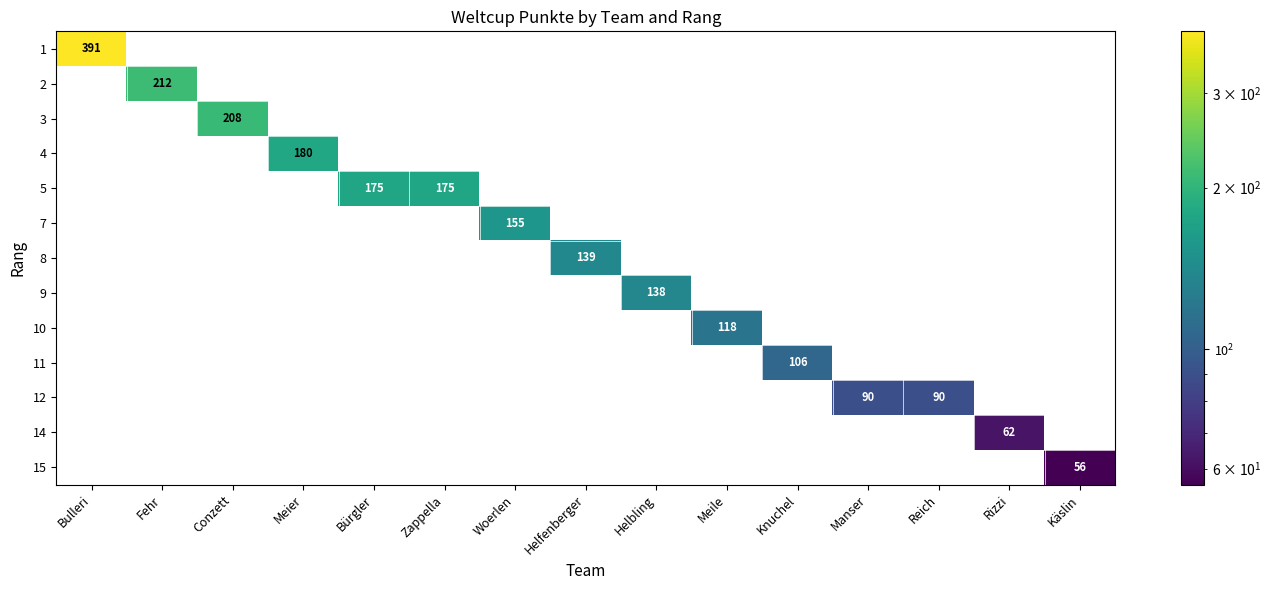

Reading right to left, transcribe all the data shown in this chart.

row_0: 0	0	0	0	0	0	0	0	0	0	0	0	0	0	391
row_1: 0	0	0	0	0	0	0	0	0	0	0	0	0	212	0
row_2: 0	0	0	0	0	0	0	0	0	0	0	0	208	0	0
row_3: 0	0	0	0	0	0	0	0	0	0	0	180	0	0	0
row_4: 0	0	0	0	0	0	0	0	0	175	175	0	0	0	0
row_5: 0	0	0	0	0	0	0	0	155	0	0	0	0	0	0
row_6: 0	0	0	0	0	0	0	139	0	0	0	0	0	0	0
row_7: 0	0	0	0	0	0	138	0	0	0	0	0	0	0	0
row_8: 0	0	0	0	0	118	0	0	0	0	0	0	0	0	0
row_9: 0	0	0	0	106	0	0	0	0	0	0	0	0	0	0
row_10: 0	0	90	90	0	0	0	0	0	0	0	0	0	0	0
row_11: 0	62	0	0	0	0	0	0	0	0	0	0	0	0	0
row_12: 56	0	0	0	0	0	0	0	0	0	0	0	0	0	0